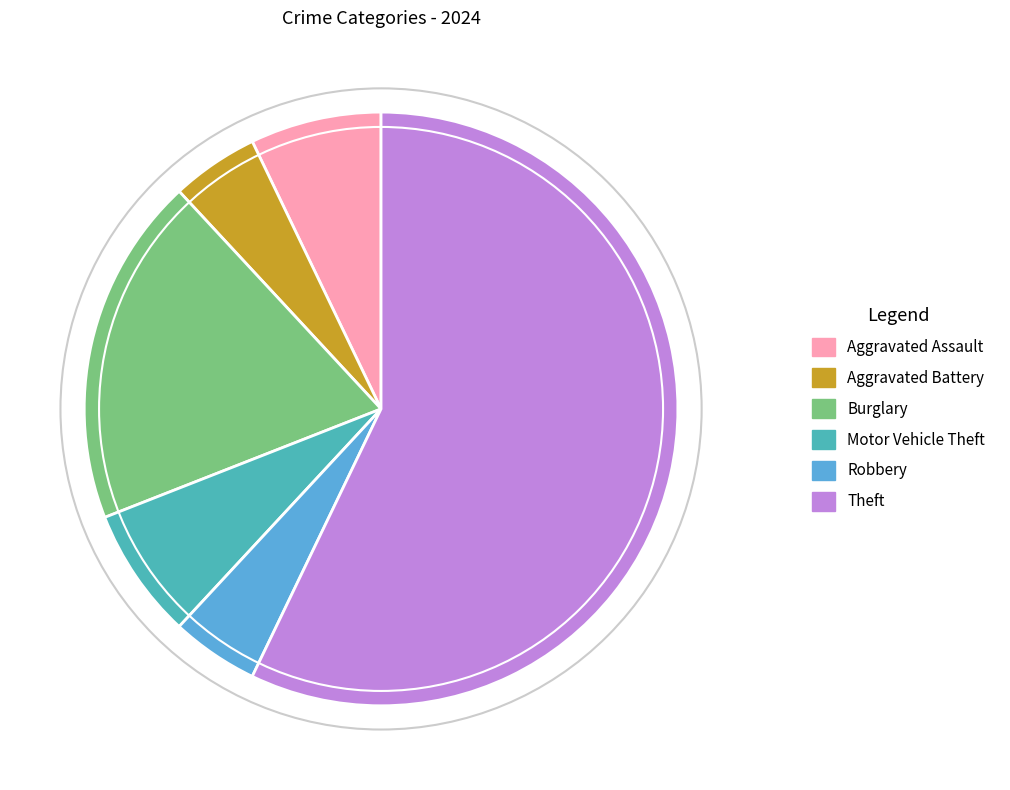

Count the number of slices in the pie.

6